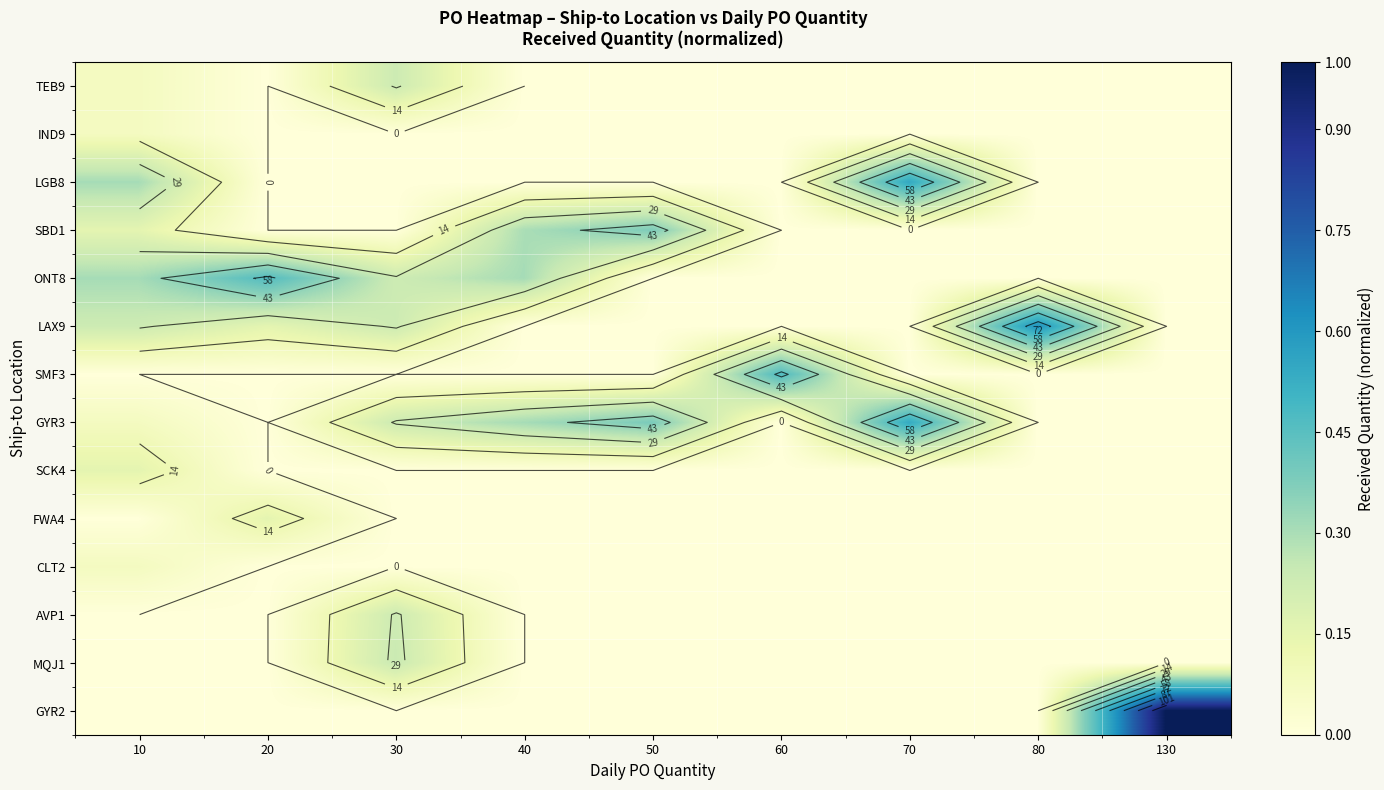

Count the MQJ1 values in the range 0 to 1.

9